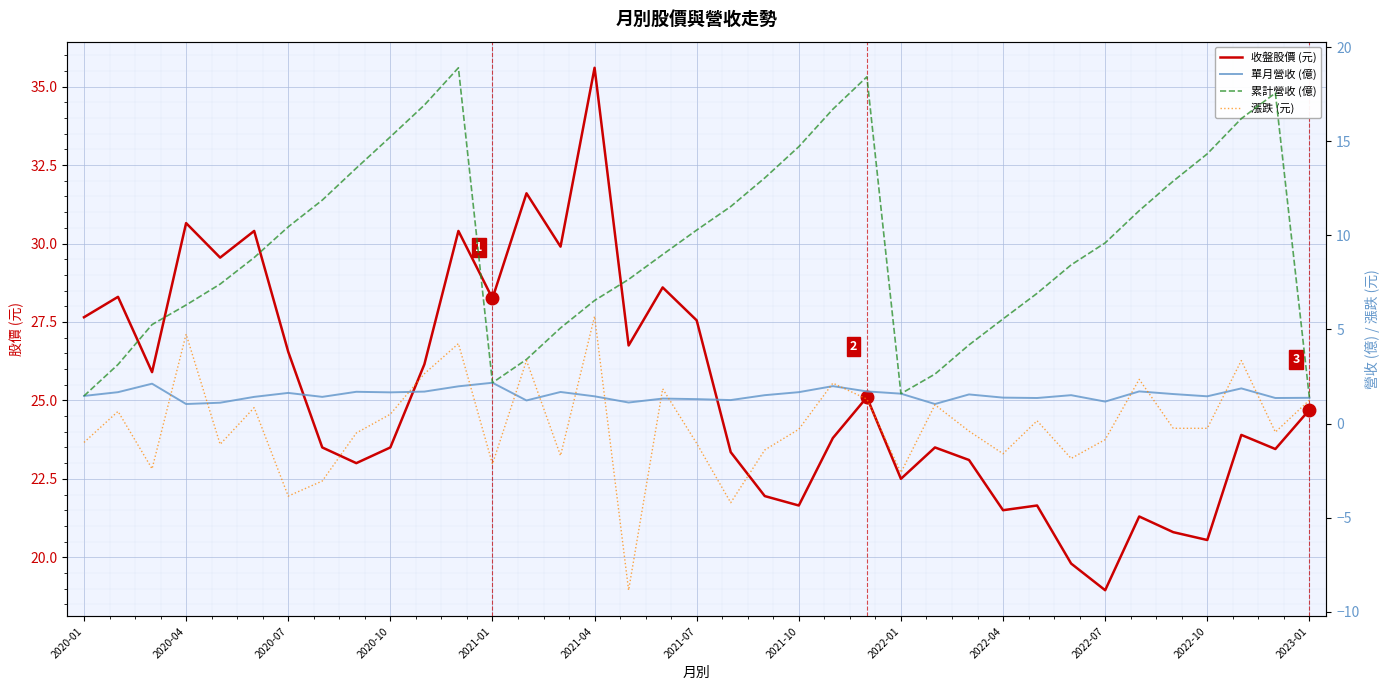

True or false: 收盤股價 (元) and 單月營收 (億) intersect in this chart.

False